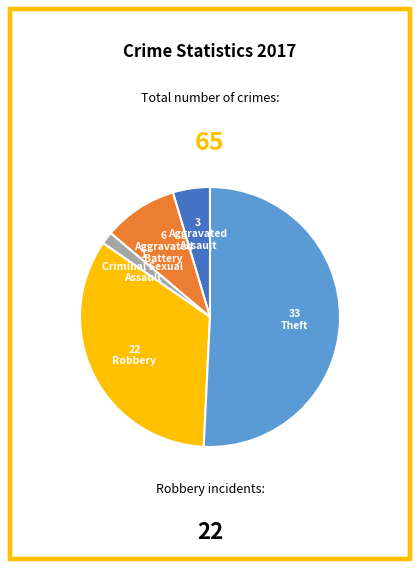

How many slices are in this pie chart?

5